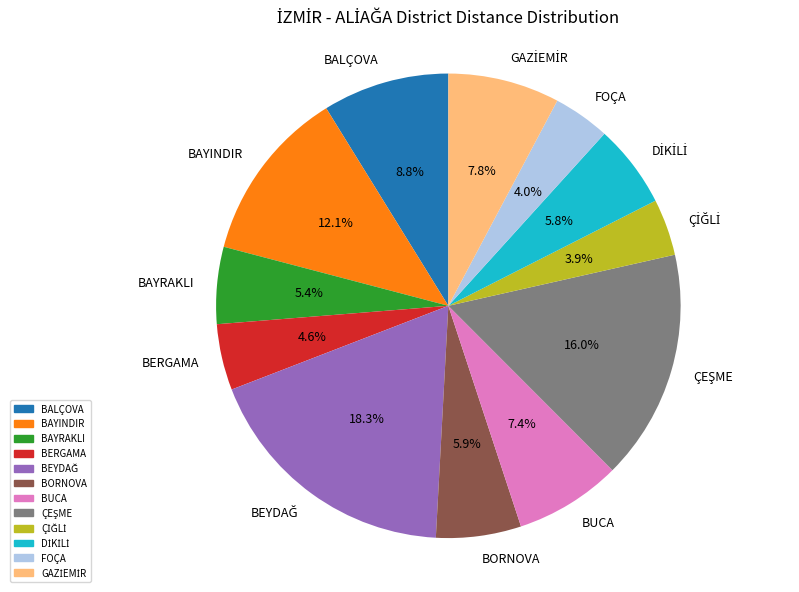

Is there a majority slice in this chart?

No